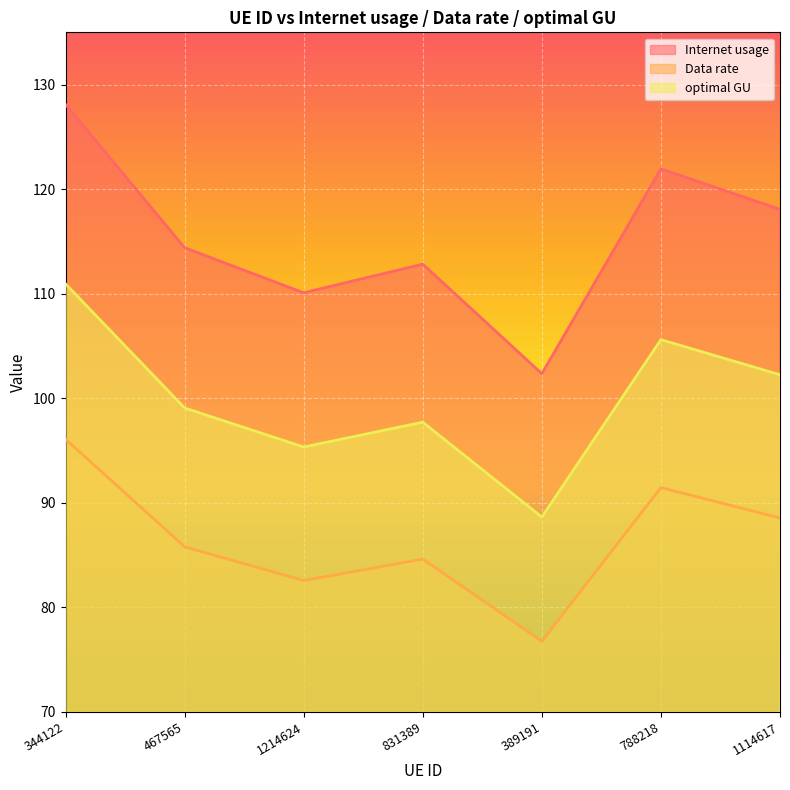

What is the maximum value for Data rate?

96.1